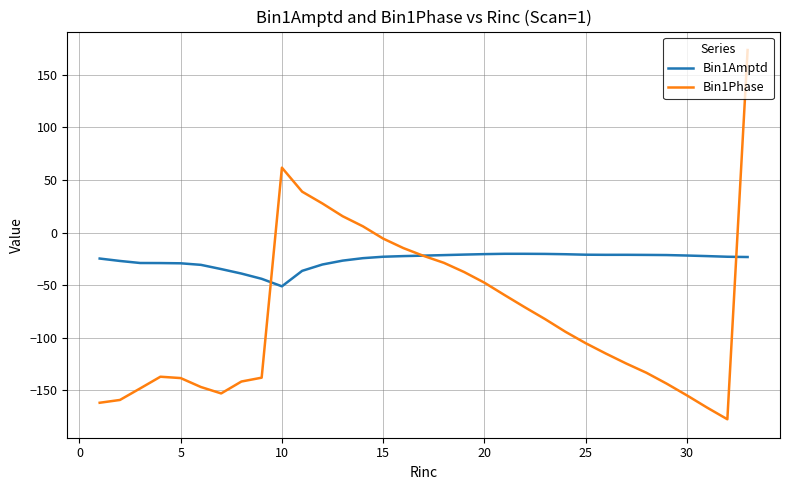

Rank the series by their average value, from lowest to highest.

Bin1Phase, Bin1Amptd